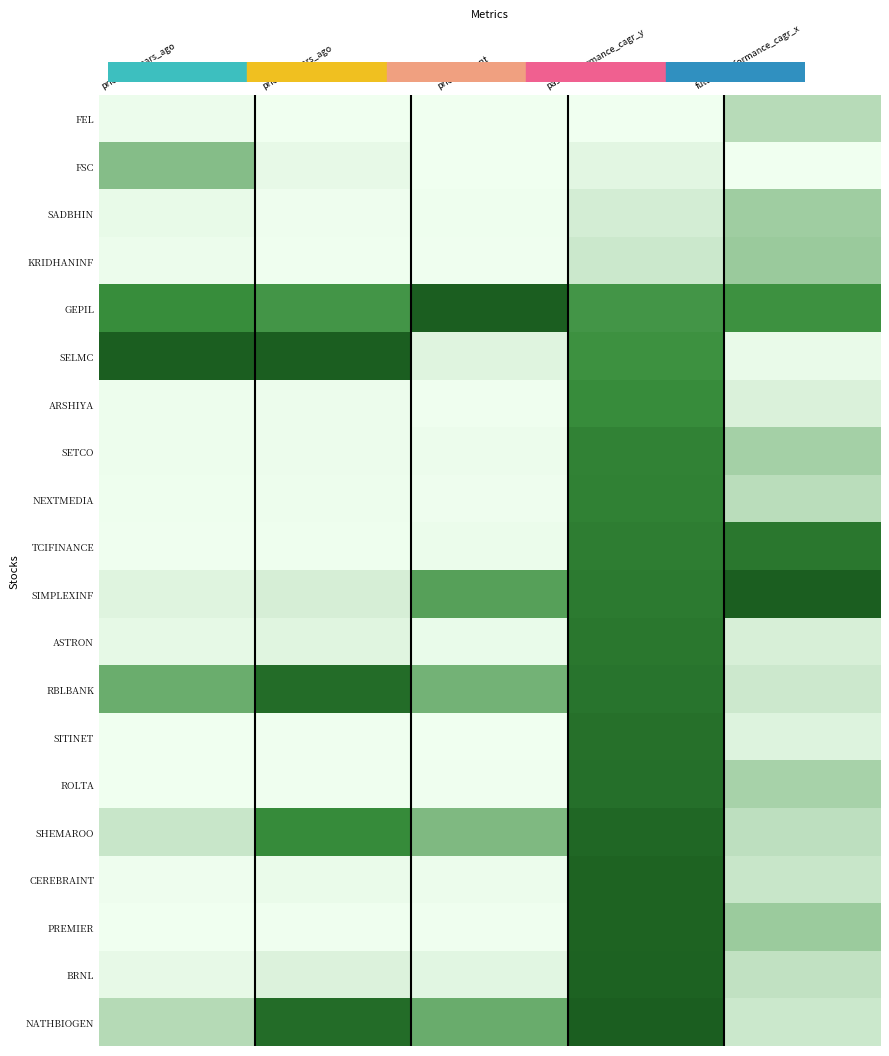

At which category is the sum across all series the highest?

past_performance_cagr_y